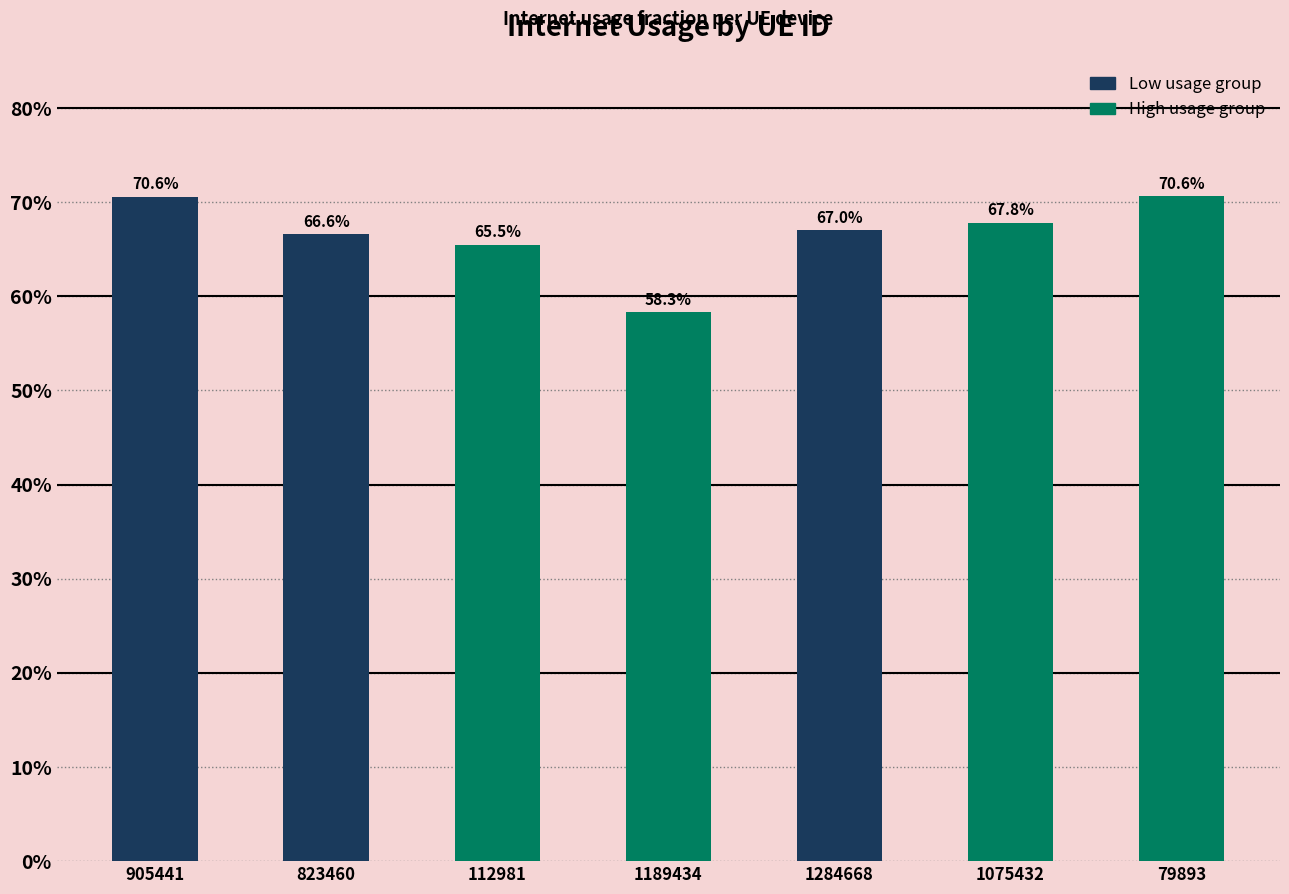

List the labels in order of value, smallest first.

1189434, 112981, 823460, 1284668, 1075432, 905441, 79893